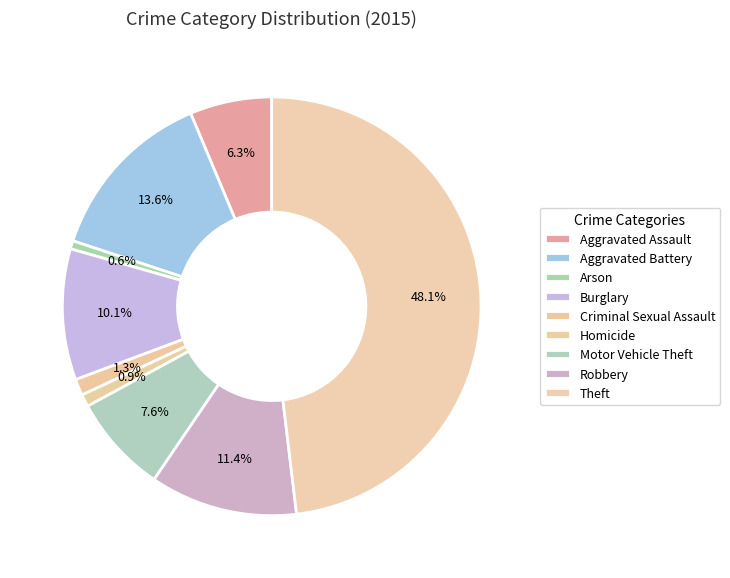

How many segments does this pie chart have?

9